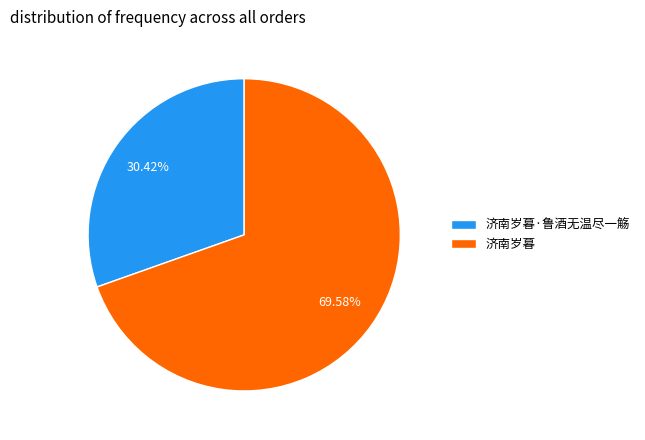

Count the number of slices in the pie.

2